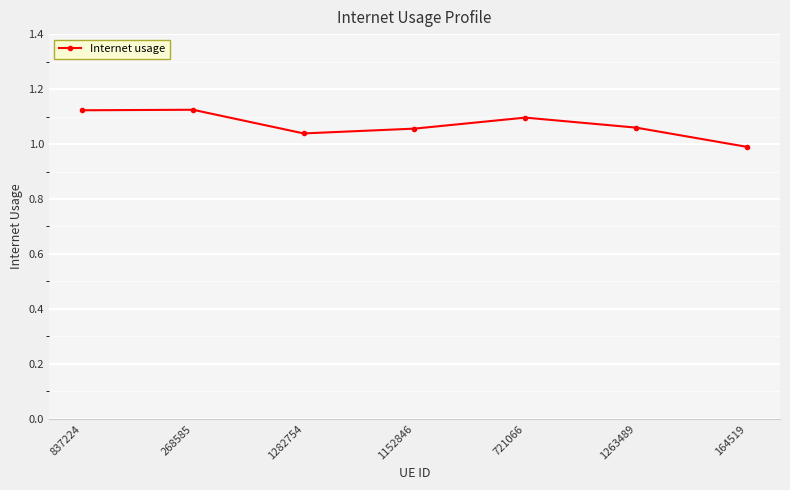

Between 837224 and 1282754, which is larger?

837224